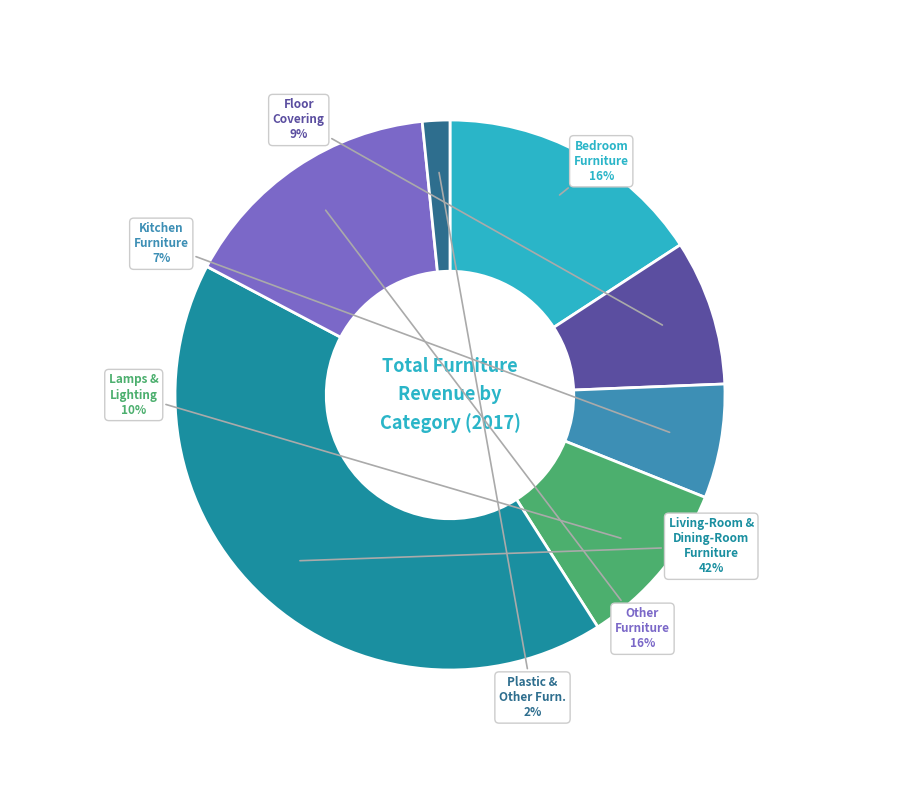

To the nearest percent, what is the average slice percentage?

14%